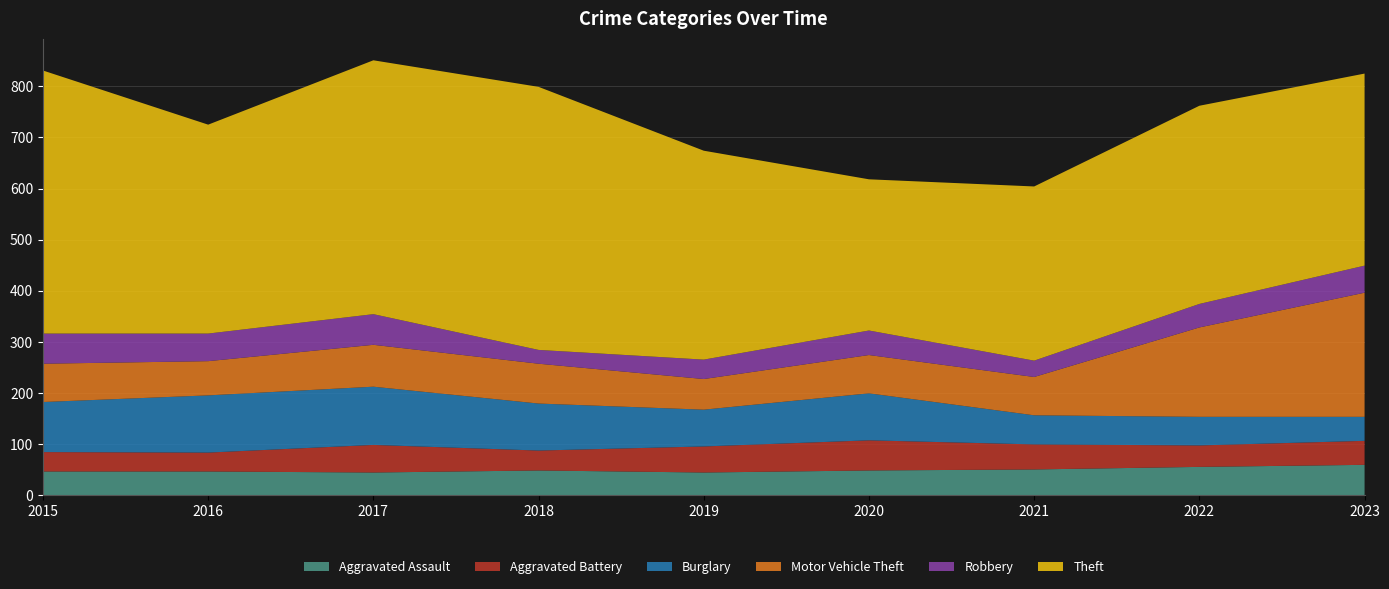

Reading left to right, transcribe all the data shown in this chart.

Aggravated Assault: 46	46	44	48	44	48	50	55	59
Aggravated Battery: 38	37	54	39	51	59	49	42	47
Burglary: 98	112	114	92	72	92	57	56	47
Motor Vehicle Theft: 75	67	82	78	60	75	75	175	243
Robbery: 59	54	60	27	38	48	32	46	53
Theft: 515	409	497	515	409	296	341	388	376